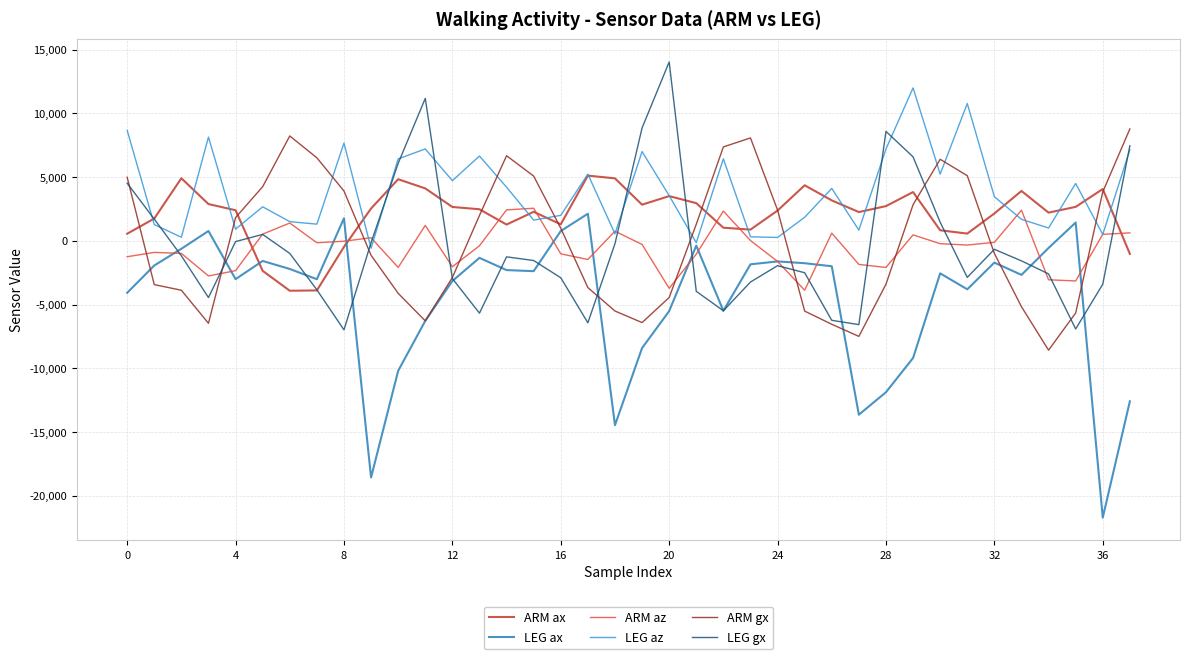

Which series ends up on top after the final intersection of LEG ax and ARM ax?

ARM ax